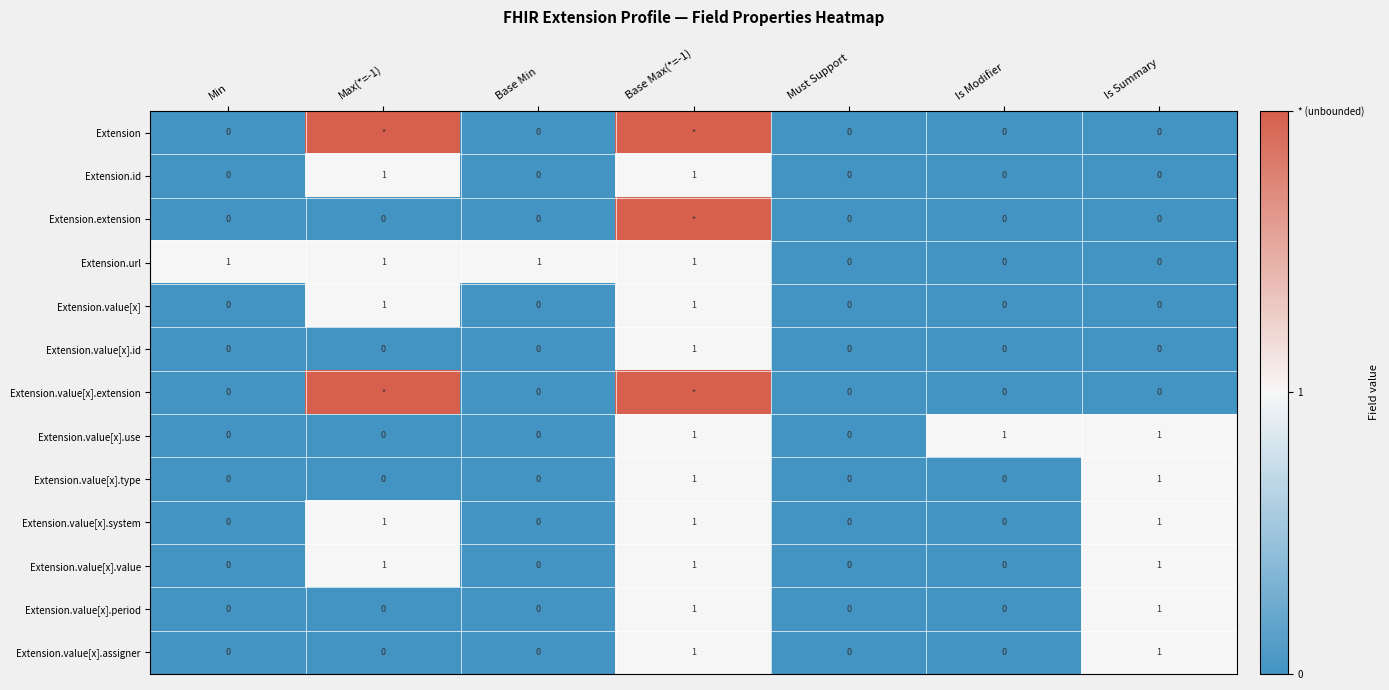

How many Extension.value[x].type values are between 0 and 1?

7